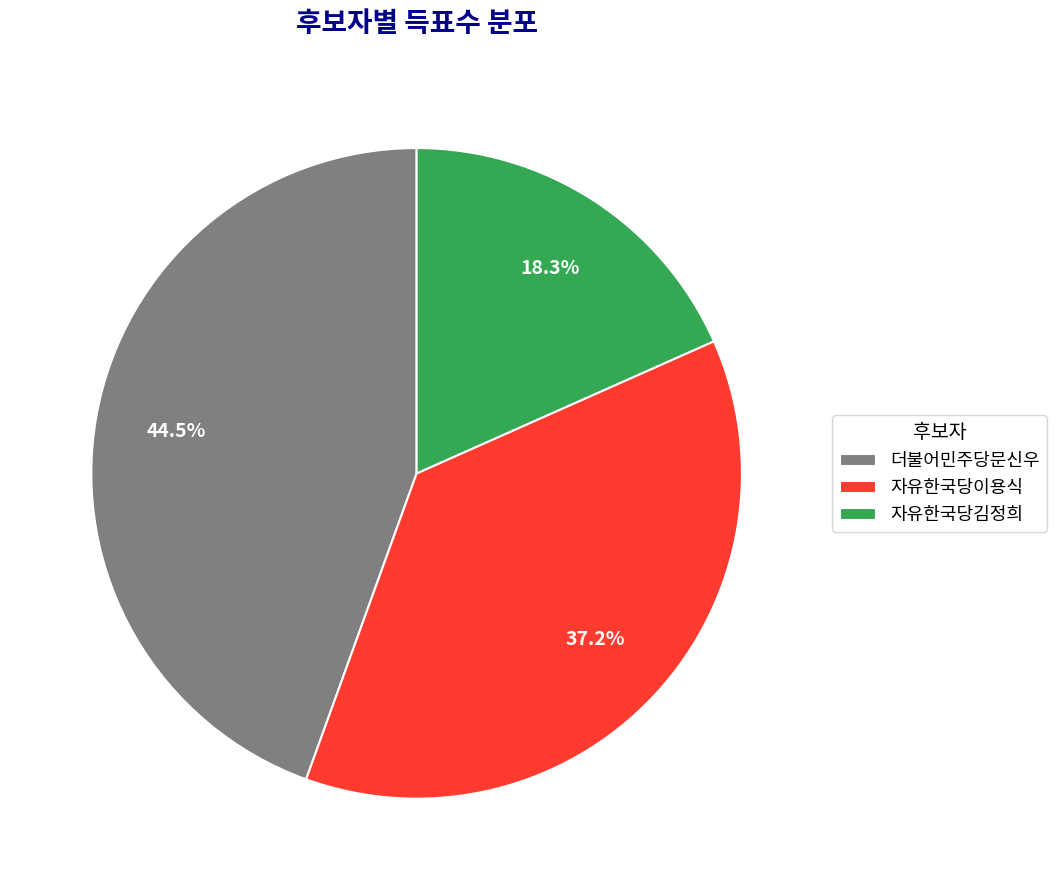

How much of the chart is everything except 자유한국당김정희?

81.7%